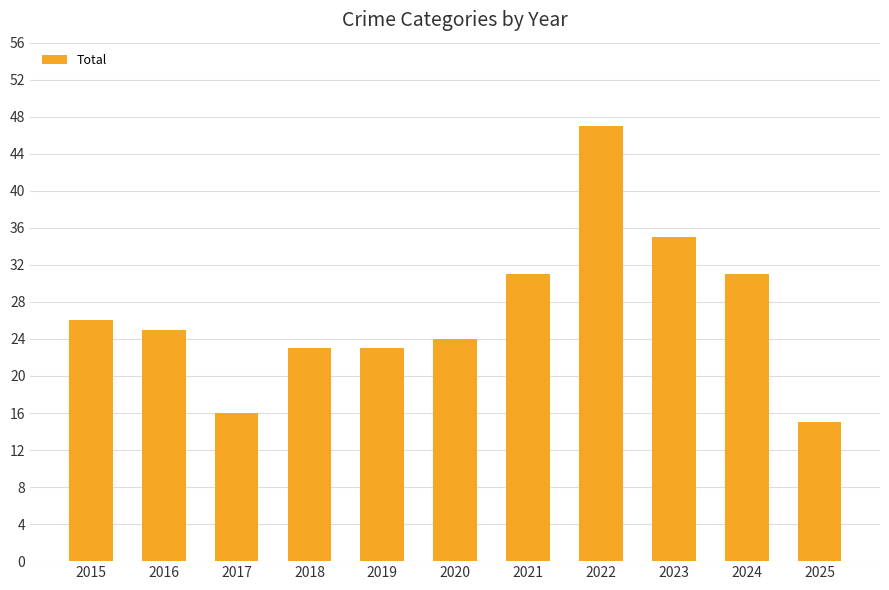

Reading right to left, transcribe all the data shown in this chart.

15	31	35	47	31	24	23	23	16	25	26